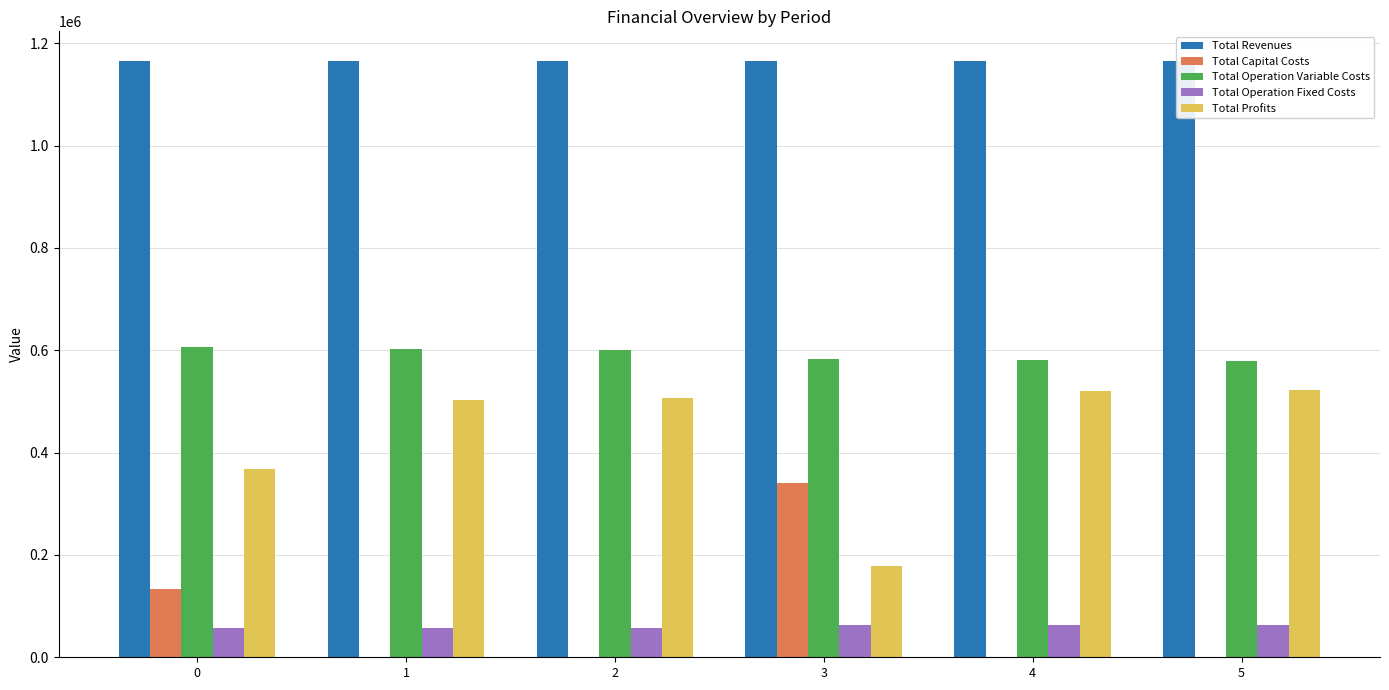

What is the highest value of the Total Operation Fixed Costs series?

63509.7